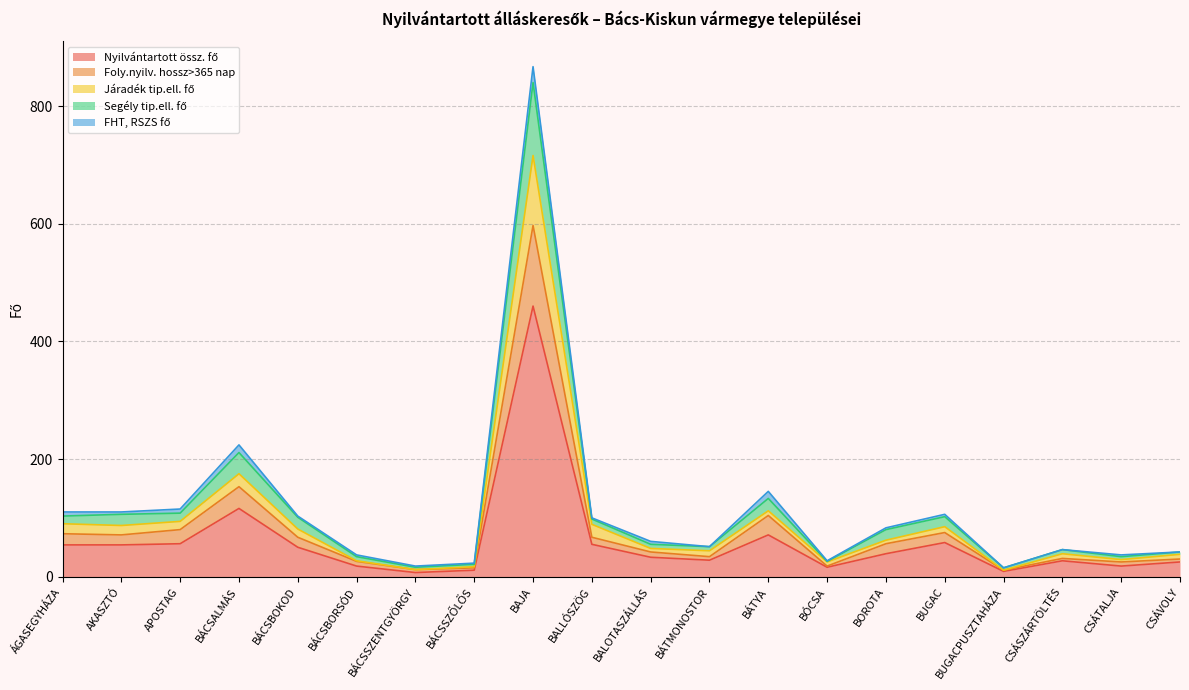

The value of Foly.nyilv. hossz>365 nap at BÁTYA is 104. True or false?

True